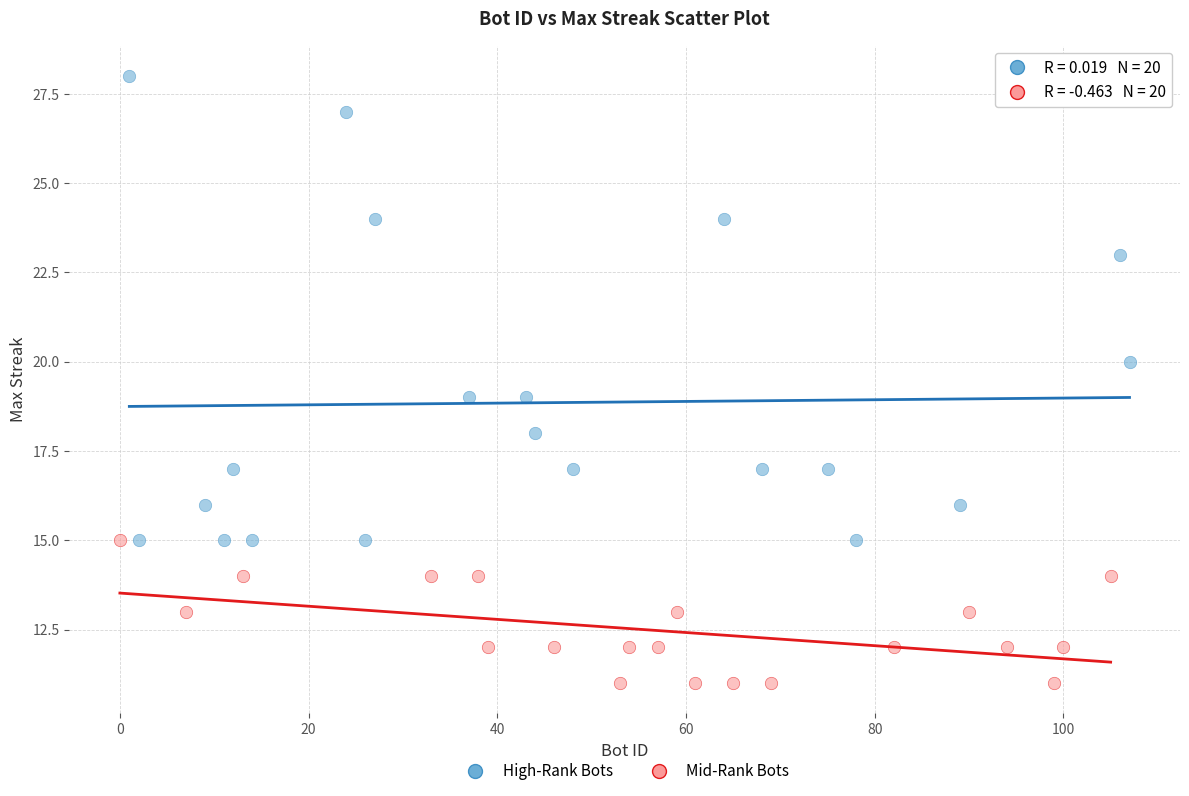

Which series reaches the minimum Y coordinate?

Mid-Rank Bots